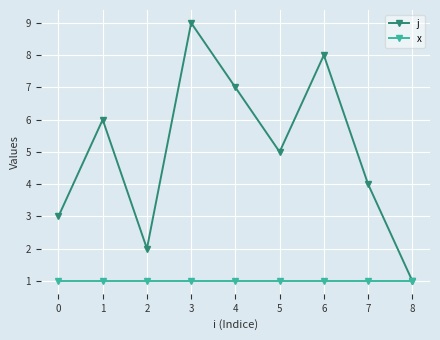

What is the total value across all series at 6?

9